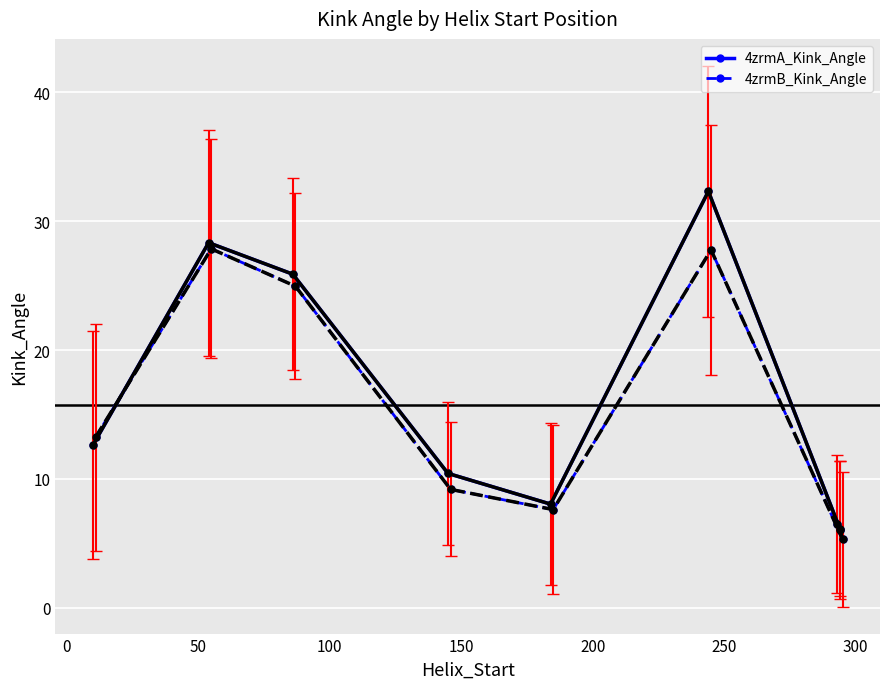

What is the minimum value for 4zrmA_Kink_Angle?

6.1